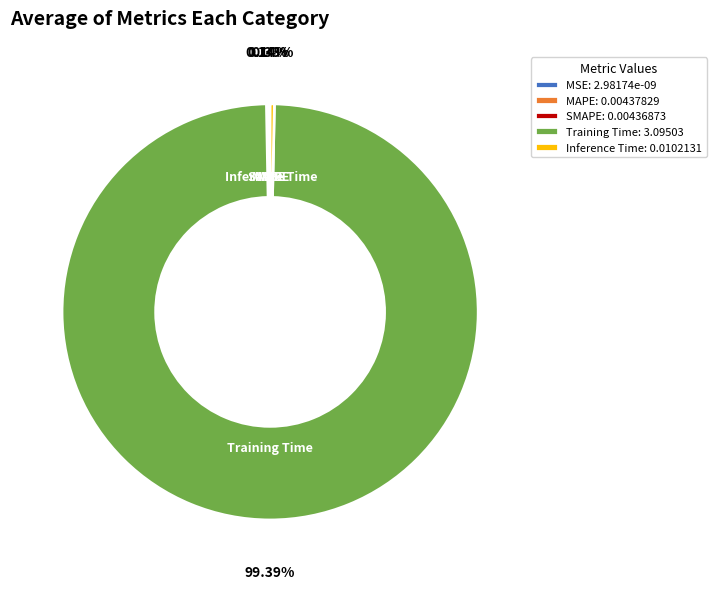

Which category has the biggest portion of the pie?

Training Time